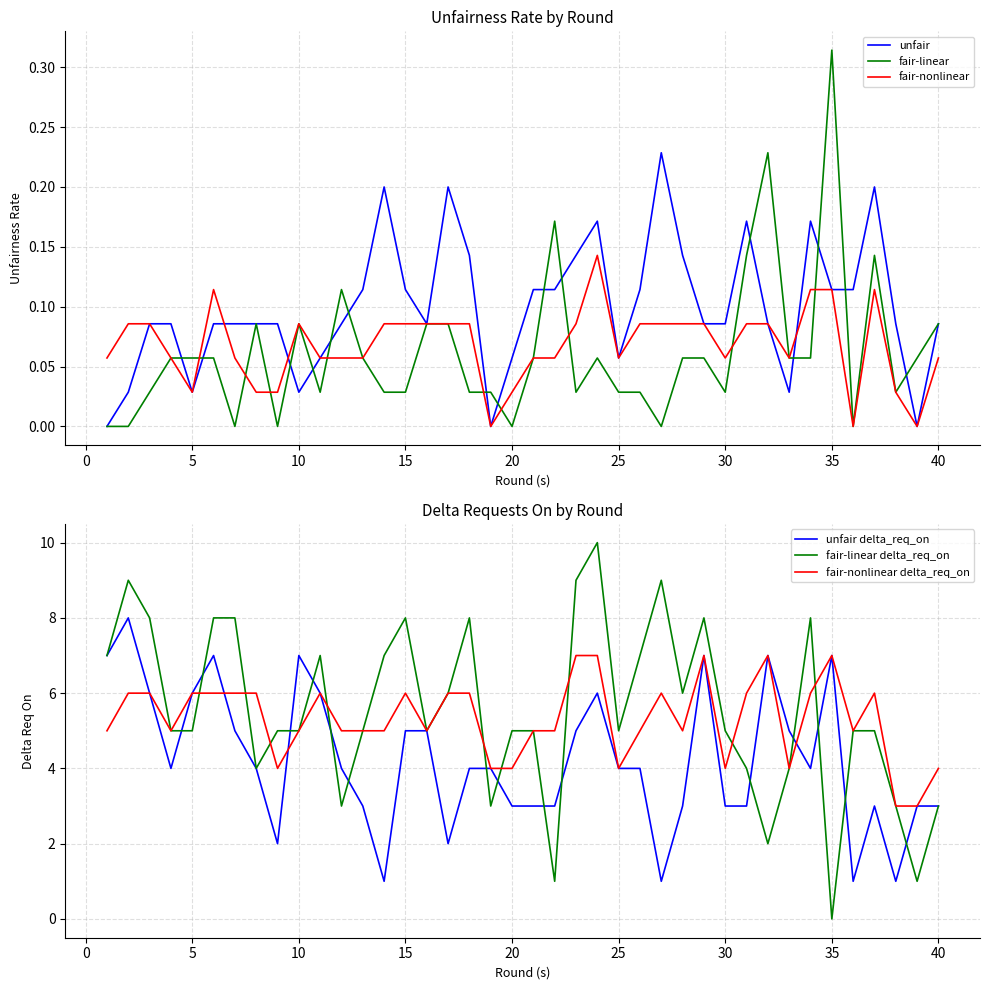

Which series has the largest range (max minus min)?

fair-linear delta_req_on